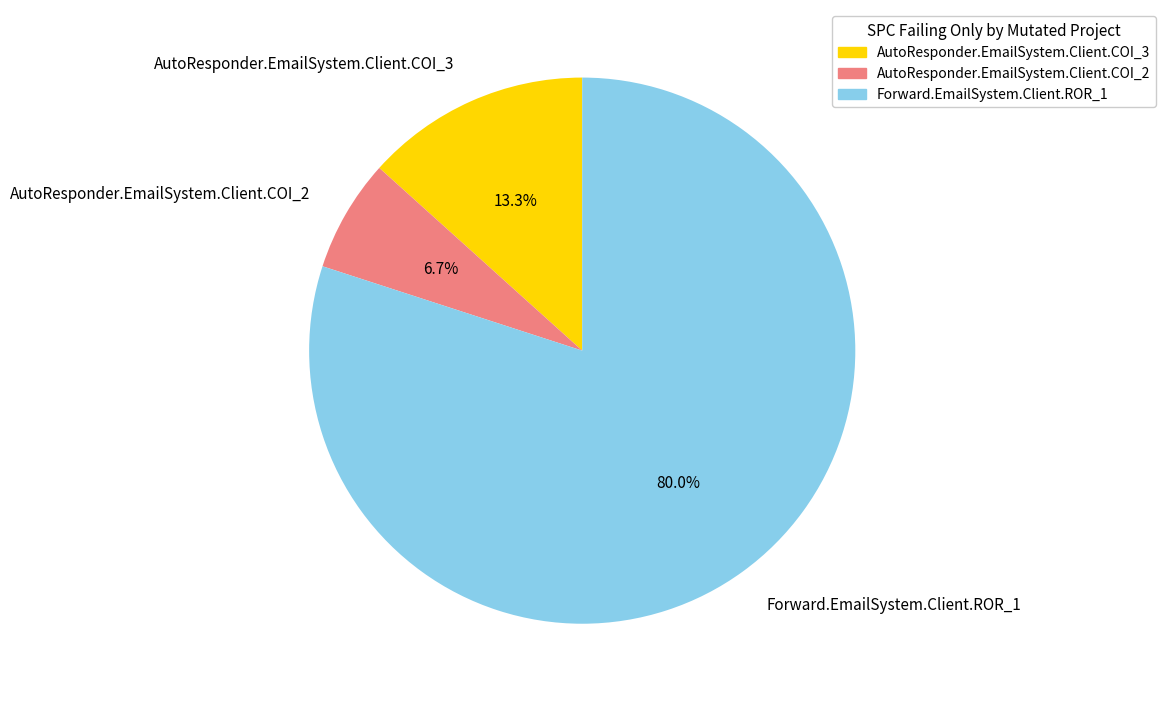

To the nearest percent, what is the difference between the largest and smallest slice percentages?

73%